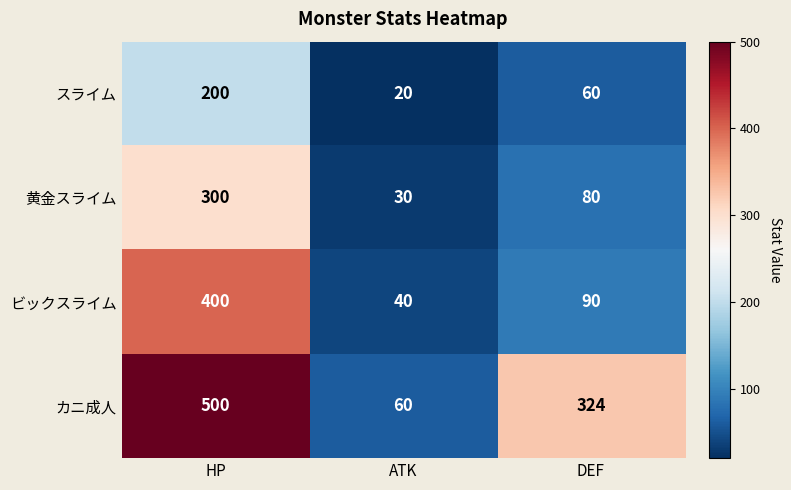

Which series has the widest spread of values?

カニ成人